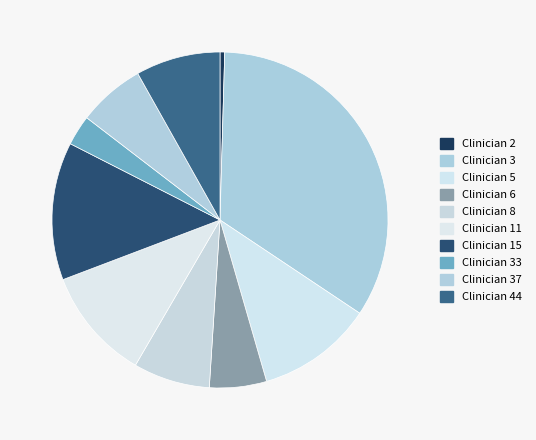

How many slices are in this pie chart?

10